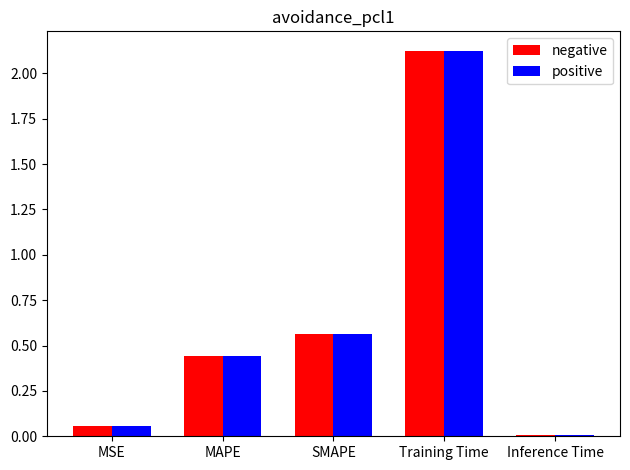

How many groups of bars are there?

5